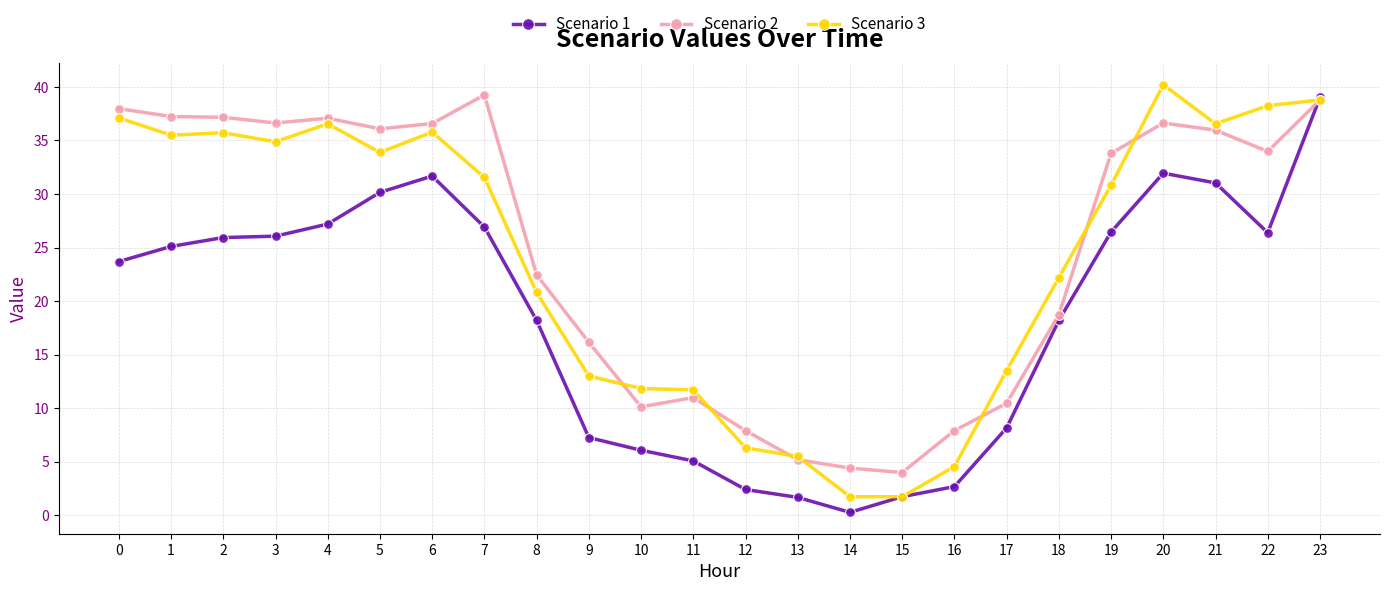

At which category is the sum across all series the highest?

23